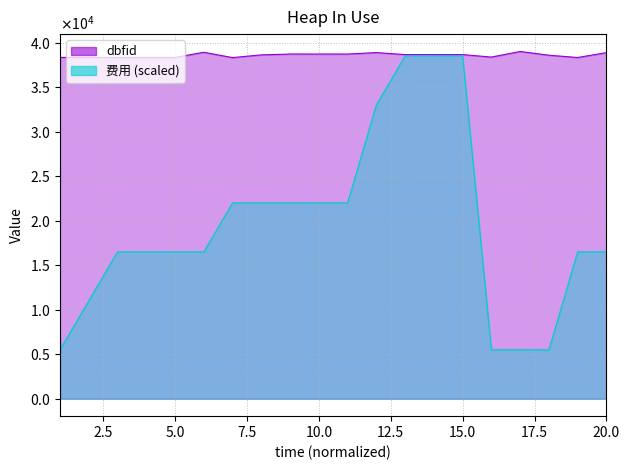

Reading right to left, extract all data points from this chart.

dbfid: 20=38875	19=38329	18=38584	17=39004	16=38377	15=38652	14=38654	13=38655	12=38882	11=38717	10=38716	9=38718	8=38621	7=38318	6=38916	5=38333	4=38332	3=38334	2=38337	1=38340
费用: 20=16500	19=16500	18=5500	17=5500	16=5500	15=38500	14=38500	13=38500	12=33000	11=22000	10=22000	9=22000	8=22000	7=22000	6=16500	5=16500	4=16500	3=16500	2=11000	1=5500